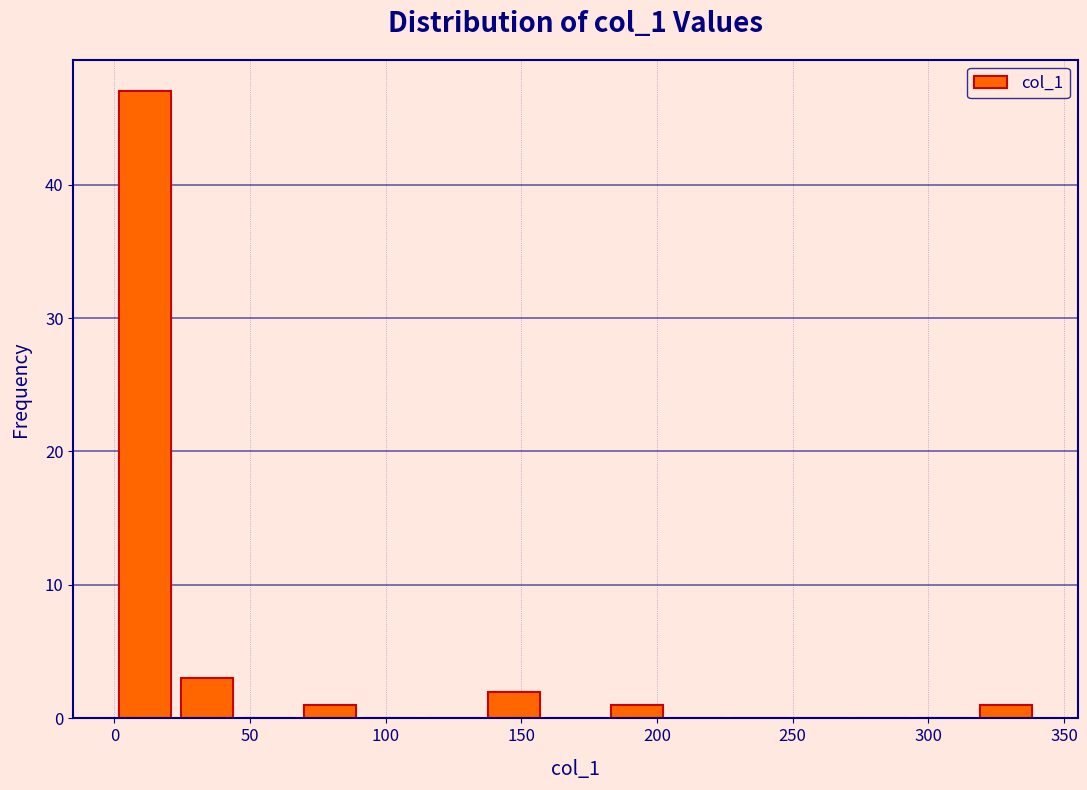

Reading left to right, list every bar in this chart as the range it spans on the x-axis followed by its height. Neither the bar edges nor the heights are printed on the chart, so give them approximately, as read against the axes.

0 to 25: 47
25 to 45: 3
45 to 70: 0
70 to 90: 1
90 to 115: 0
115 to 135: 0
135 to 160: 2
160 to 180: 0
180 to 205: 1
205 to 225: 0
225 to 250: 0
250 to 270: 0
270 to 295: 0
295 to 315: 0
315 to 340: 1